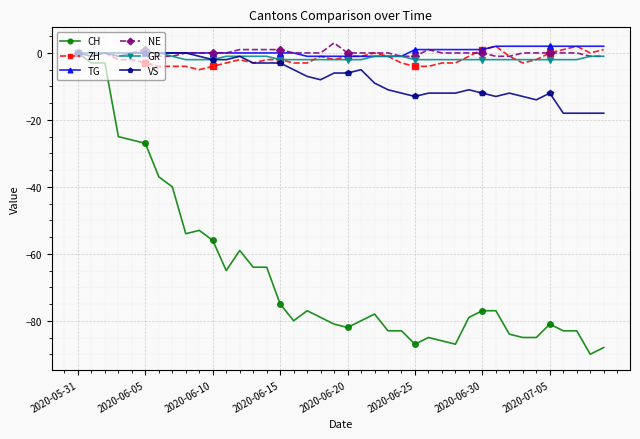

True or false: NE and VS cross at least once.

True